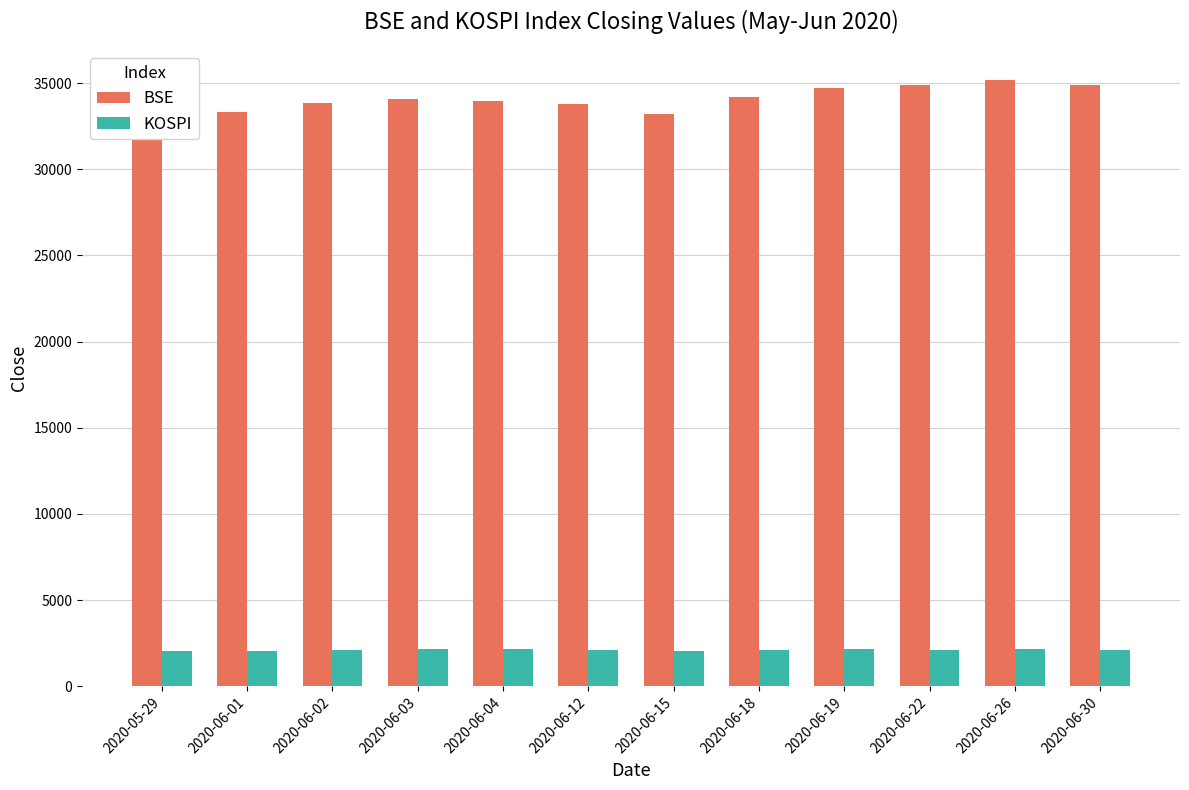

What is the maximum value for KOSPI?

2151.2